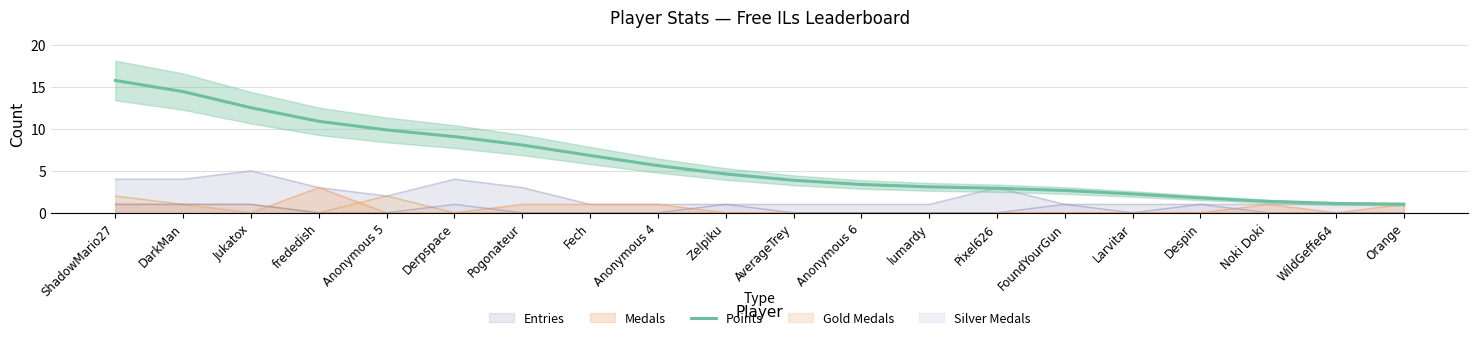

What is the label of the 17th point from the left?

Despin